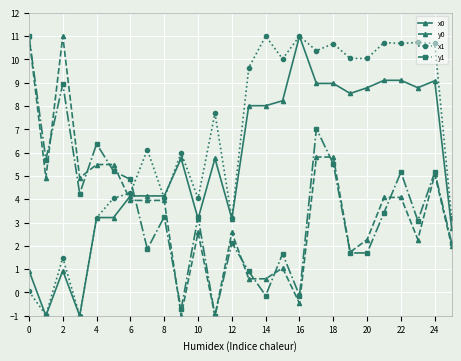

What is the average value of the x0 series?

5.6